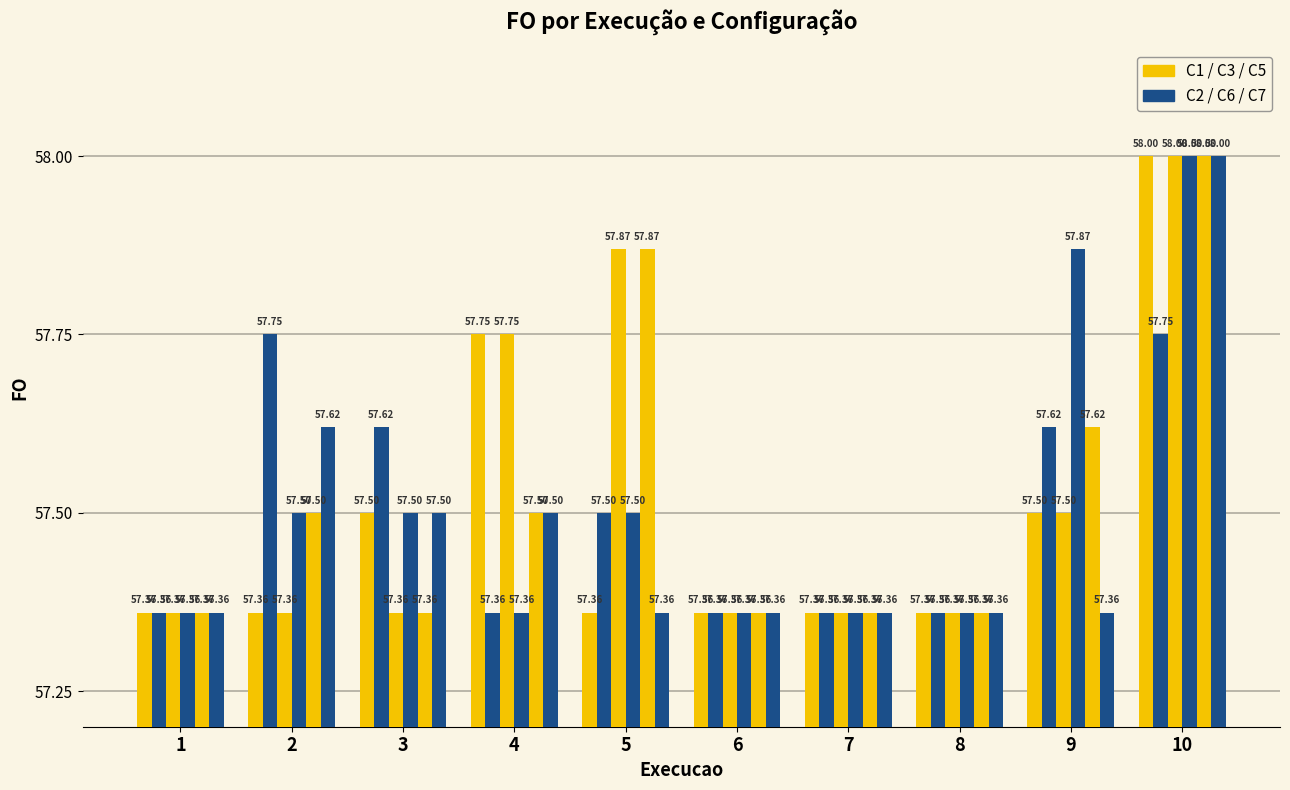

Does the chart contain any negative values?

No